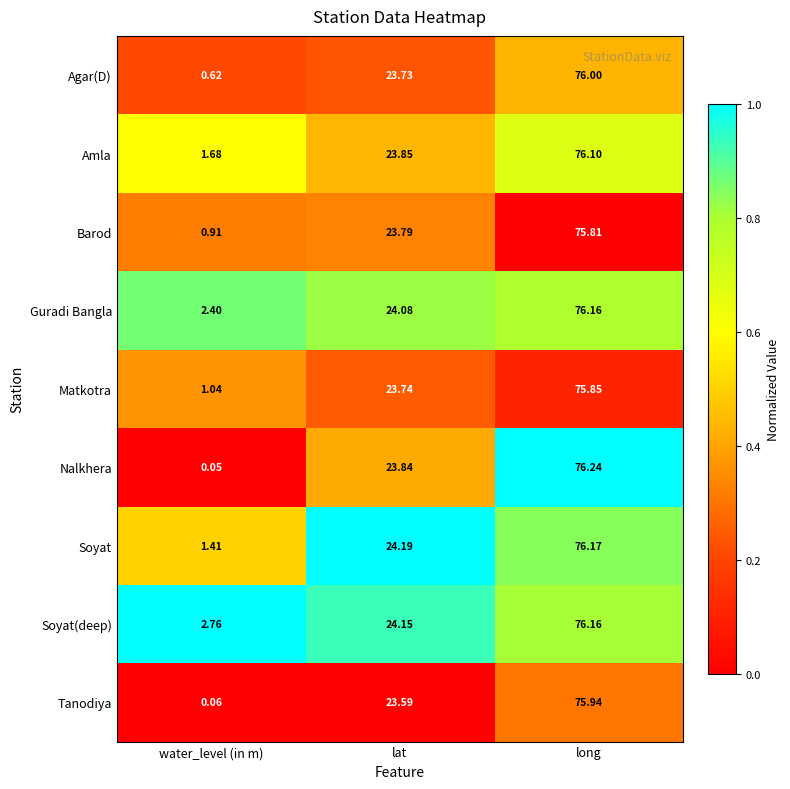

At which label does Guradi Bangla reach its minimum?

water_level (in m)